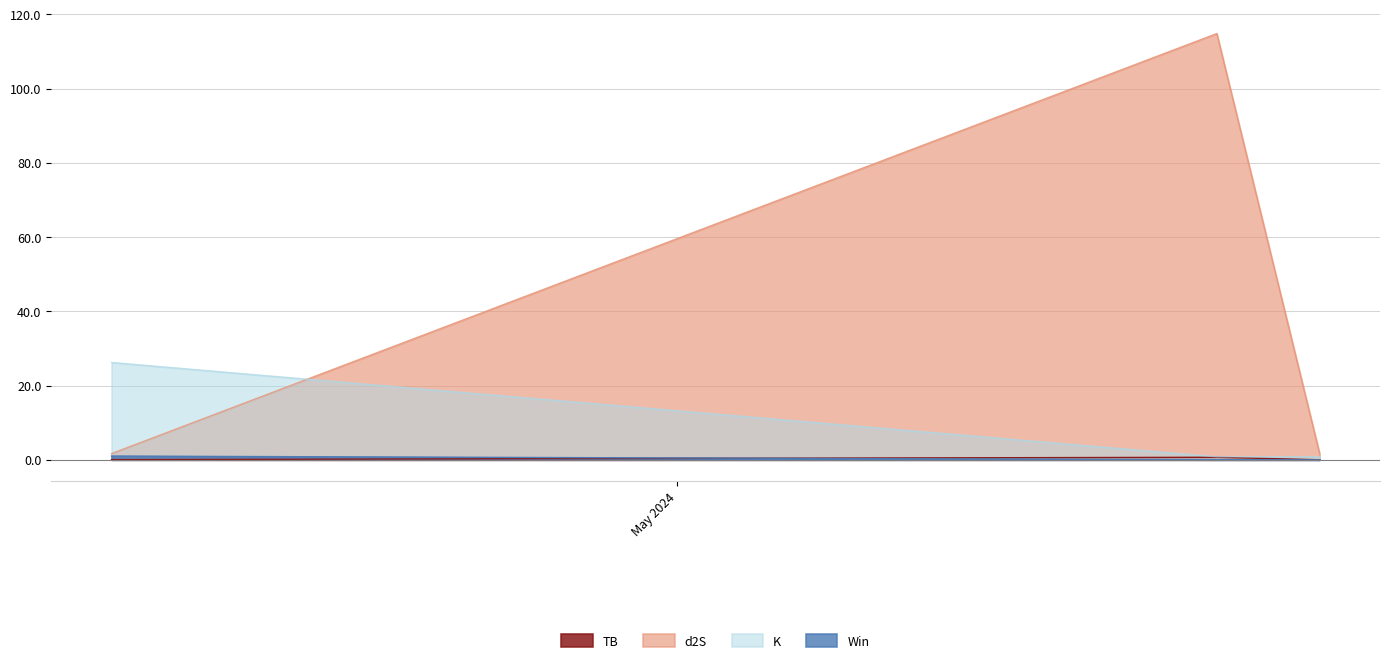

Which series has the widest spread of values?

d2S